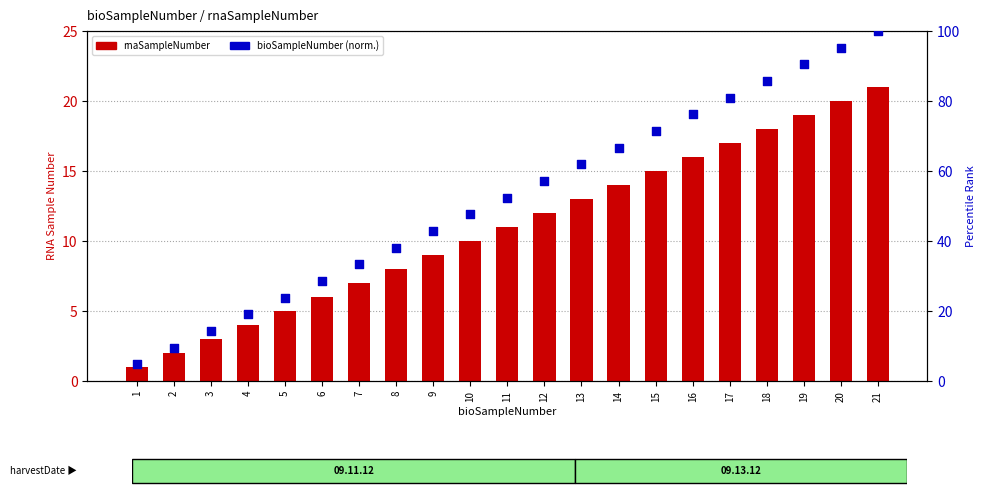

At how many categories does at least one series exceed 86?

3